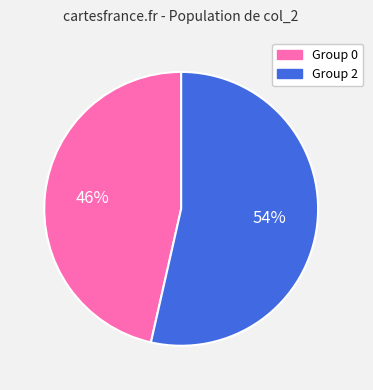

Count the number of slices in the pie.

2